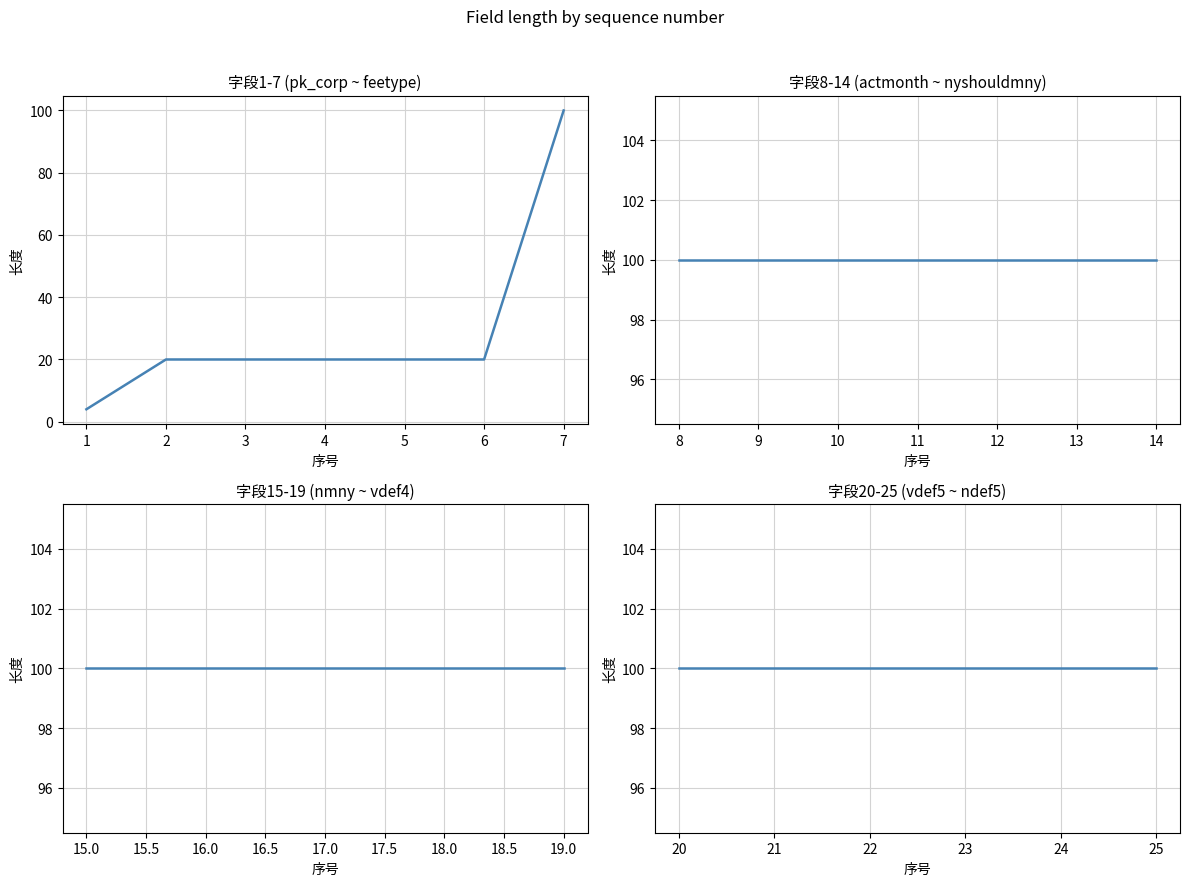

True or false: the data shows 143 at 15.

False